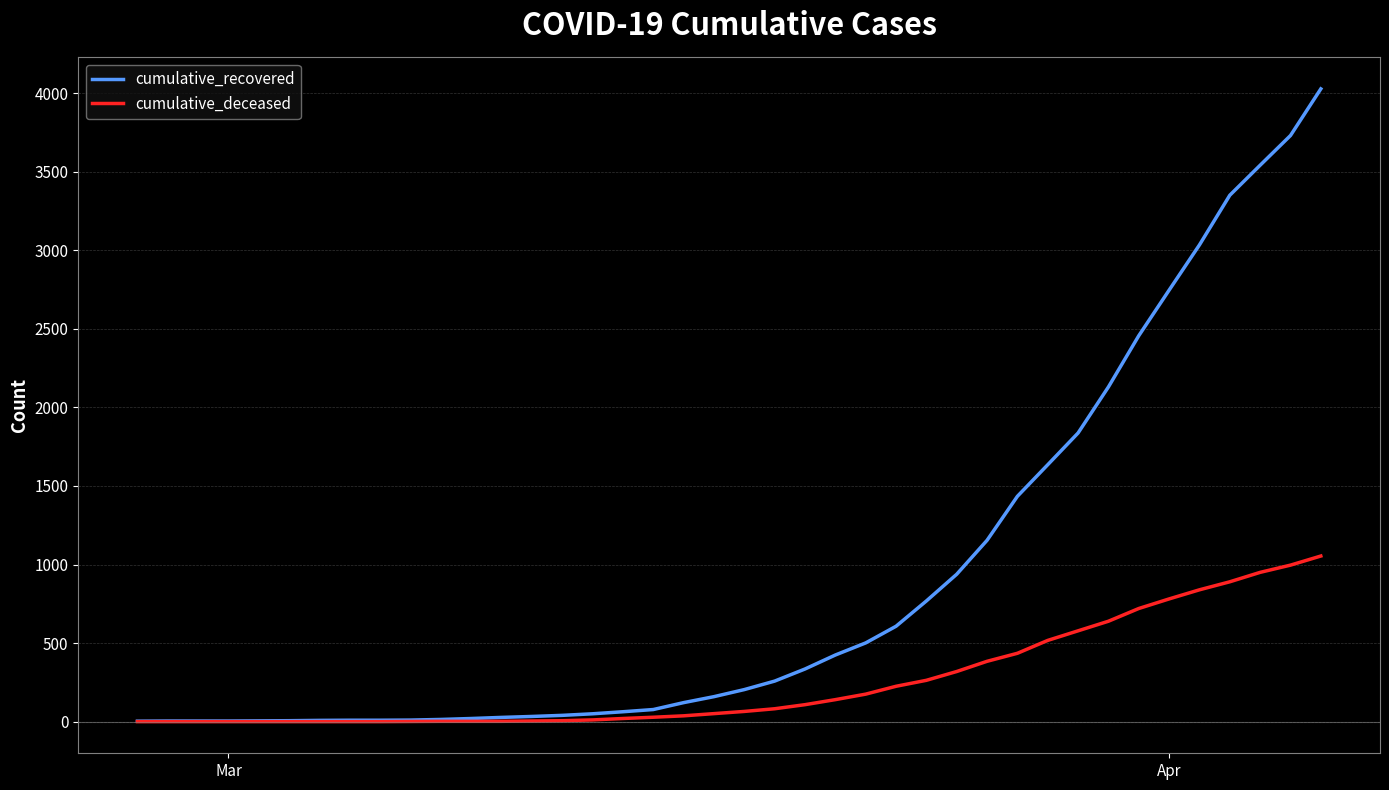

List the series in order of their overall mean, highest first.

cumulative_recovered, cumulative_deceased